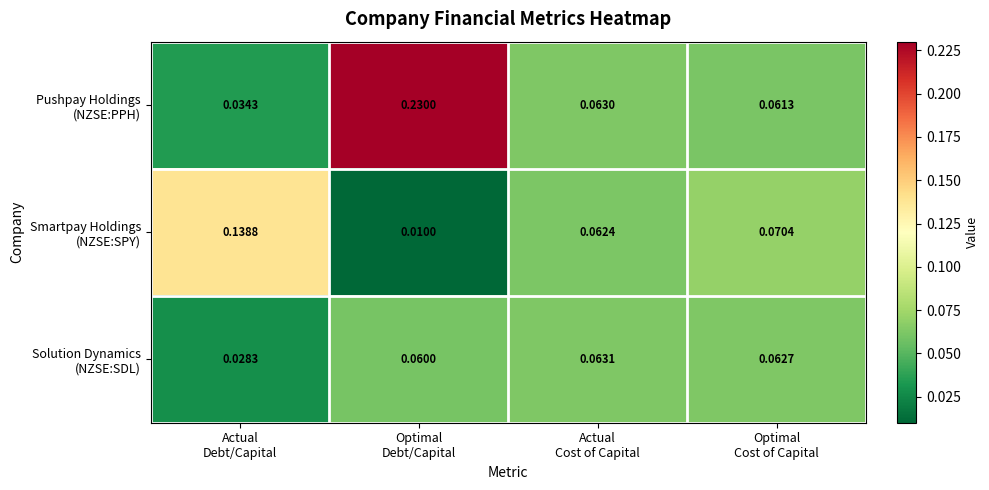

At how many categories does at least one series exceed 0?

4